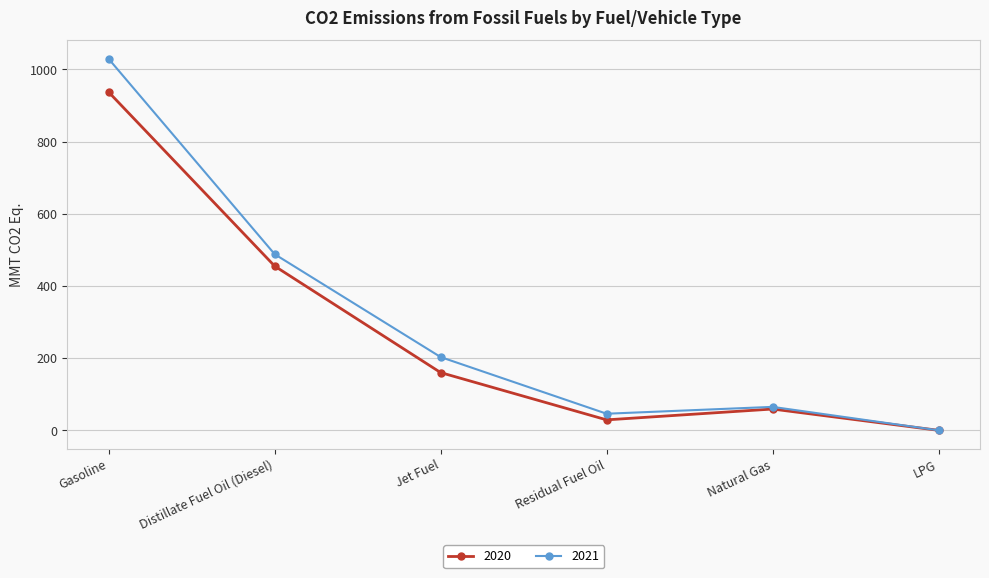

Reading left to right, extract all data points from this chart.

2020: 937	455	160	29	59	0
2021: 1029	488	203	46	65	0